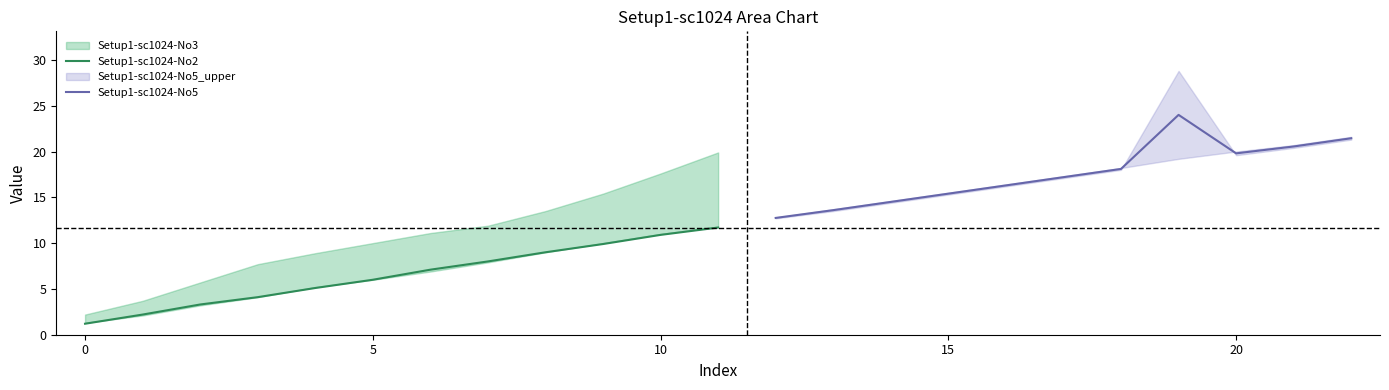

Does the chart display data point markers on the line(s)?

No